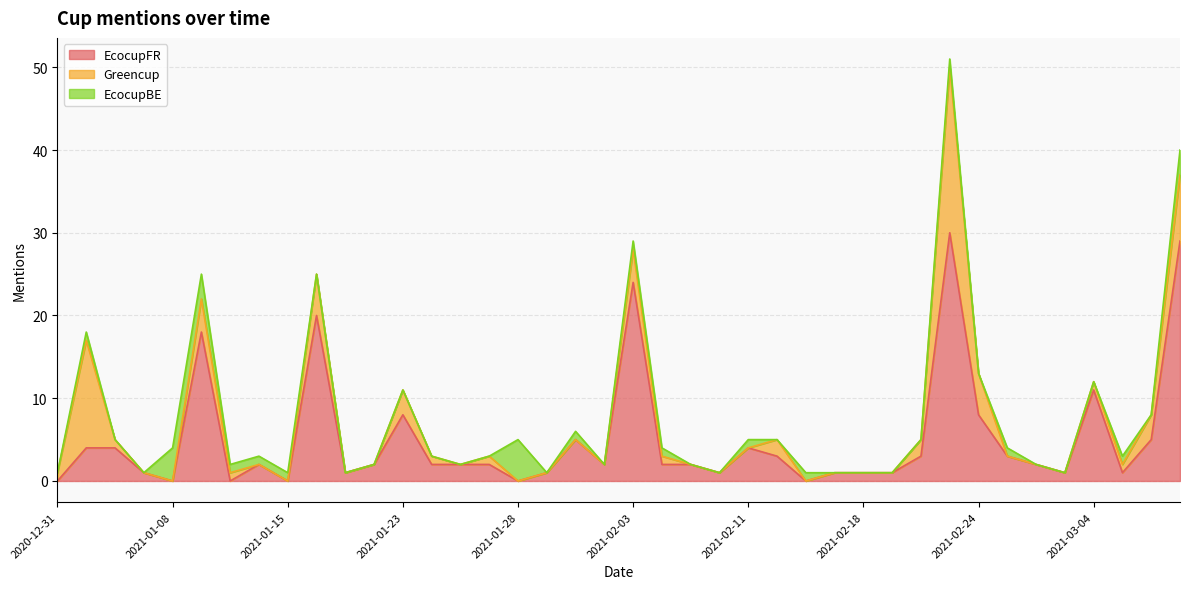

What is the maximum value shown in the chart?

30